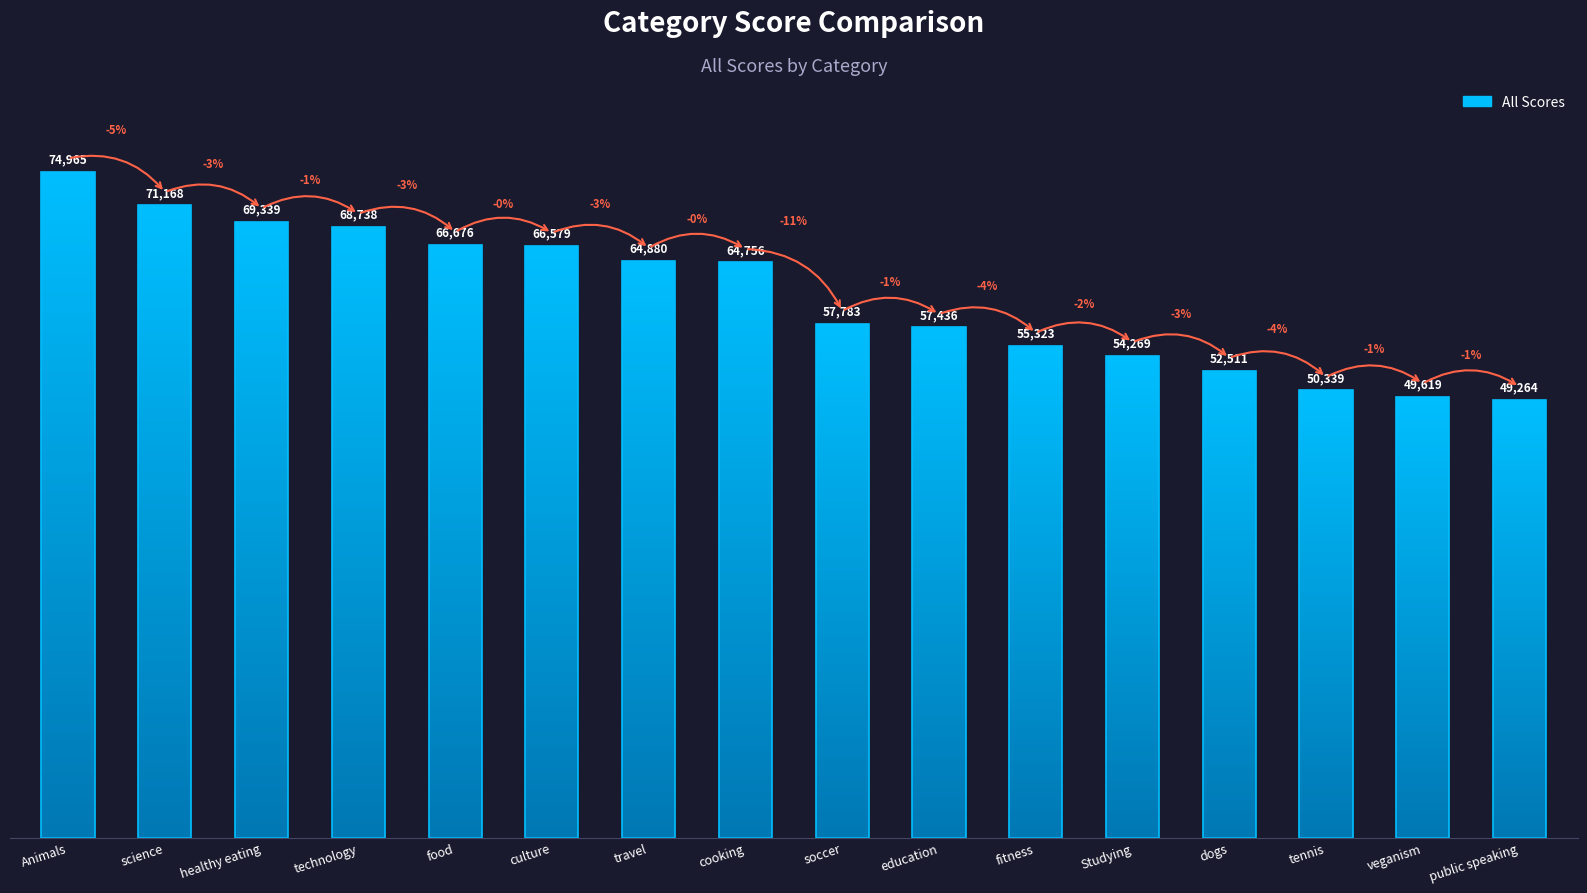

How many series are shown in this chart?

1